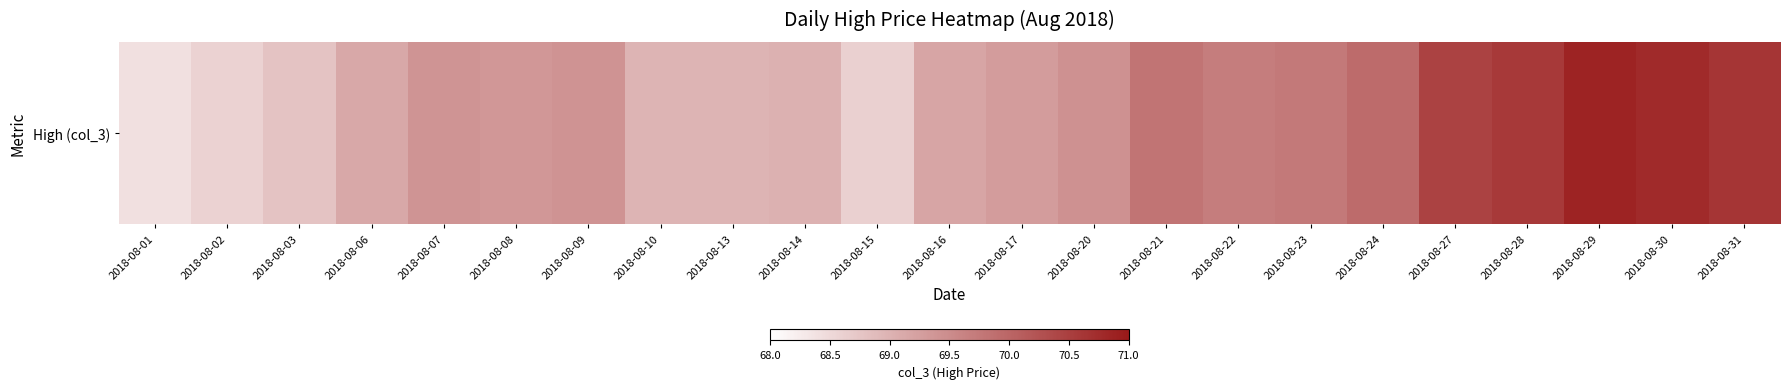

Reading right to left, transcribe all the data shown in this chart.

2018-08-31=70.6	2018-08-30=70.8	2018-08-29=70.9	2018-08-28=70.6	2018-08-27=70.5	2018-08-24=69.9	2018-08-23=69.7	2018-08-22=69.7	2018-08-21=69.8	2018-08-20=69.4	2018-08-17=69.3	2018-08-16=69.2	2018-08-15=68.6	2018-08-14=69.0	2018-08-13=69.0	2018-08-10=69.0	2018-08-09=69.4	2018-08-08=69.3	2018-08-07=69.4	2018-08-06=69.1	2018-08-03=68.8	2018-08-02=68.6	2018-08-01=68.4